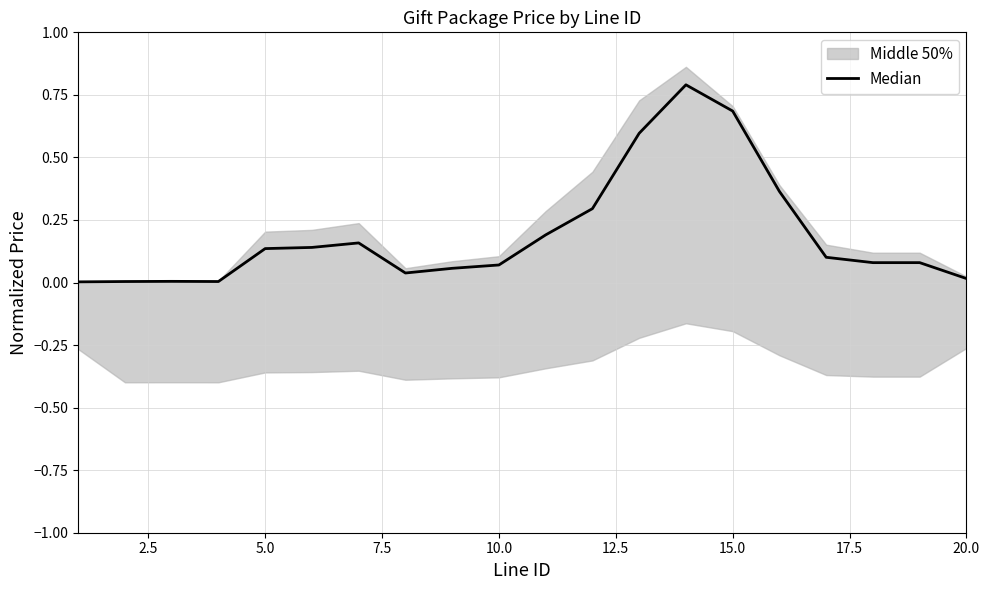

What is the maximum value shown in the chart?

0.8